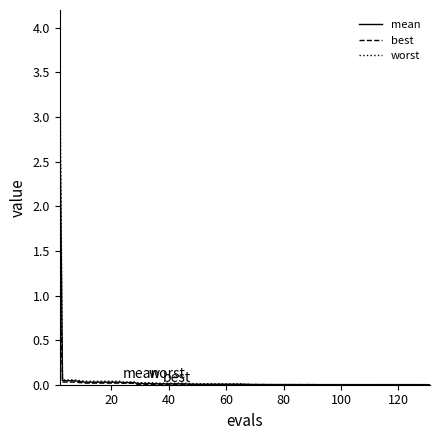

List the series in order of their peak value, lowest first.

best, mean, worst